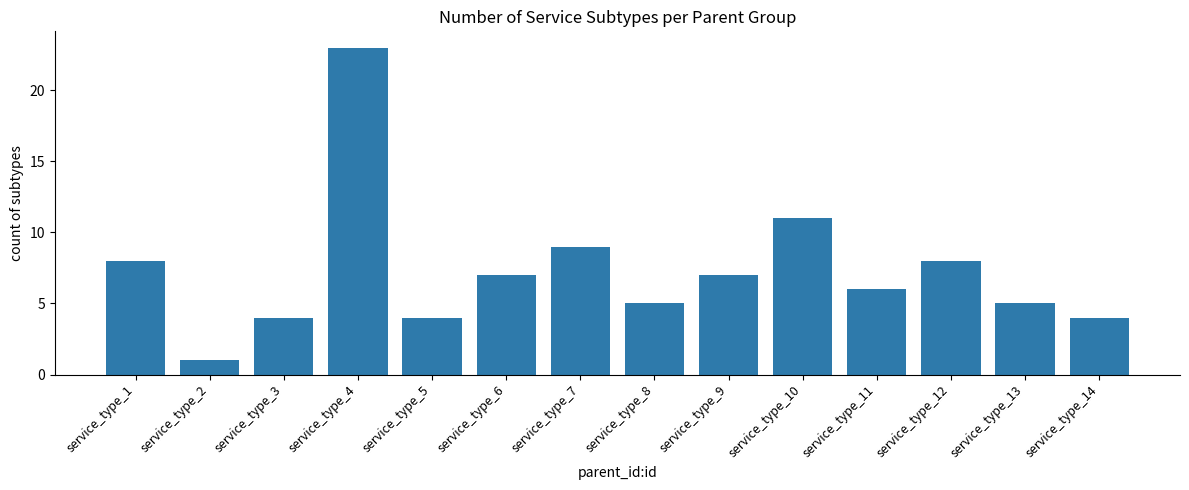

What is the difference between the second highest and minimum values?

10